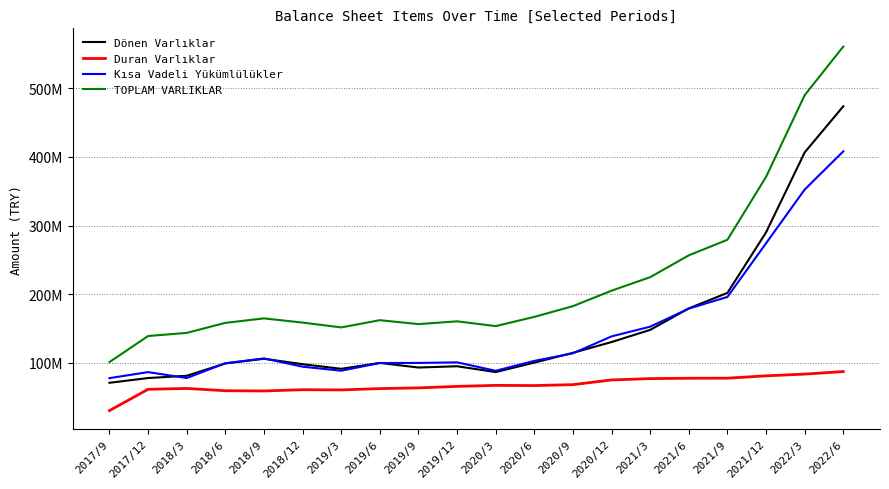

Which series changed the most between 2018/3 and 2018/12?

Dönen Varlıklar